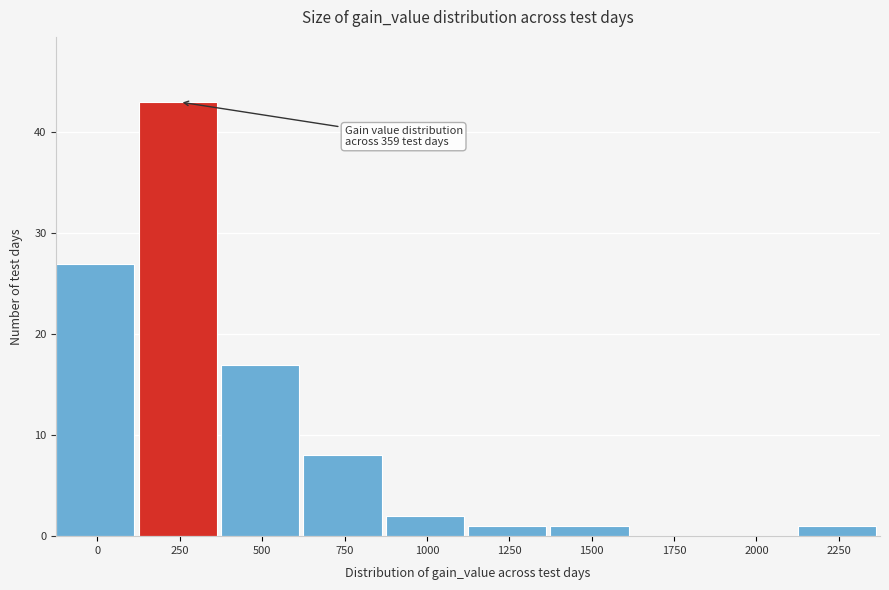

Reading right to left, extract all data points from this chart.

2250=1	2000=0	1750=0	1500=1	1250=1	1000=2	750=8	500=17	250=43	0=27